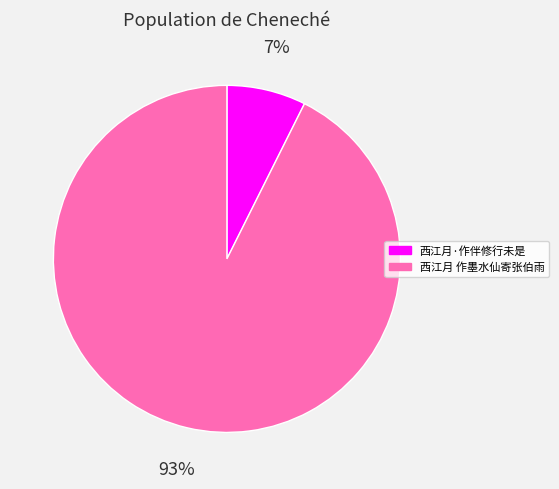

Between 西江月 作墨水仙寄张伯雨 and 西江月·作伴修行未是, which is larger?

西江月 作墨水仙寄张伯雨